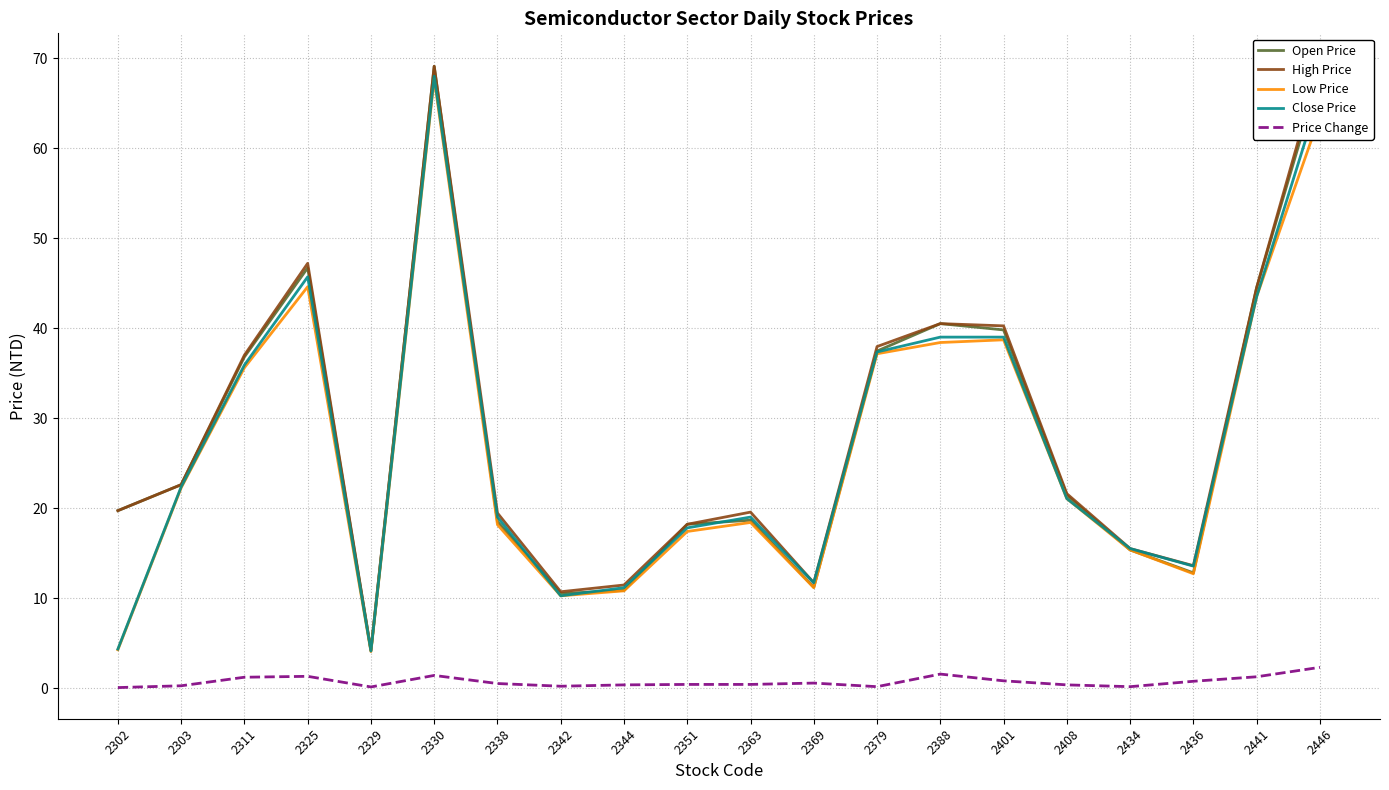

The Low Price series shows 38.7 at 2401. True or false?

True